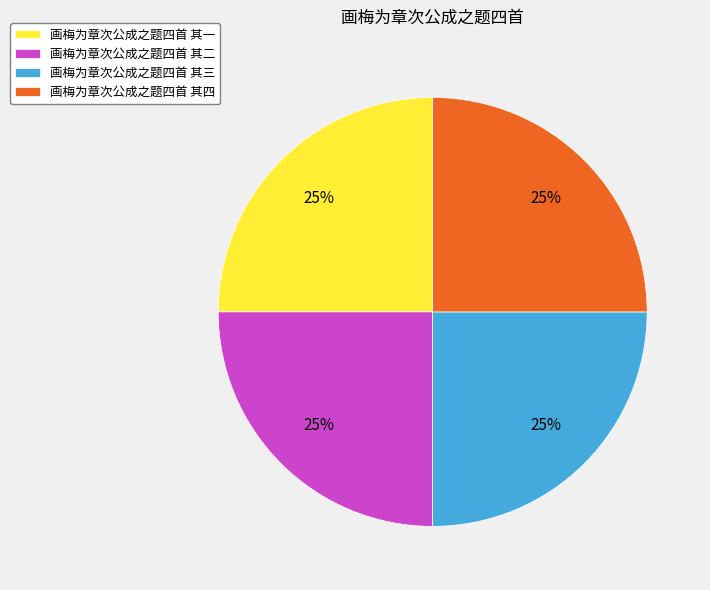

Does 画梅为章次公成之题四首 其一 represent more than half of the total?

No